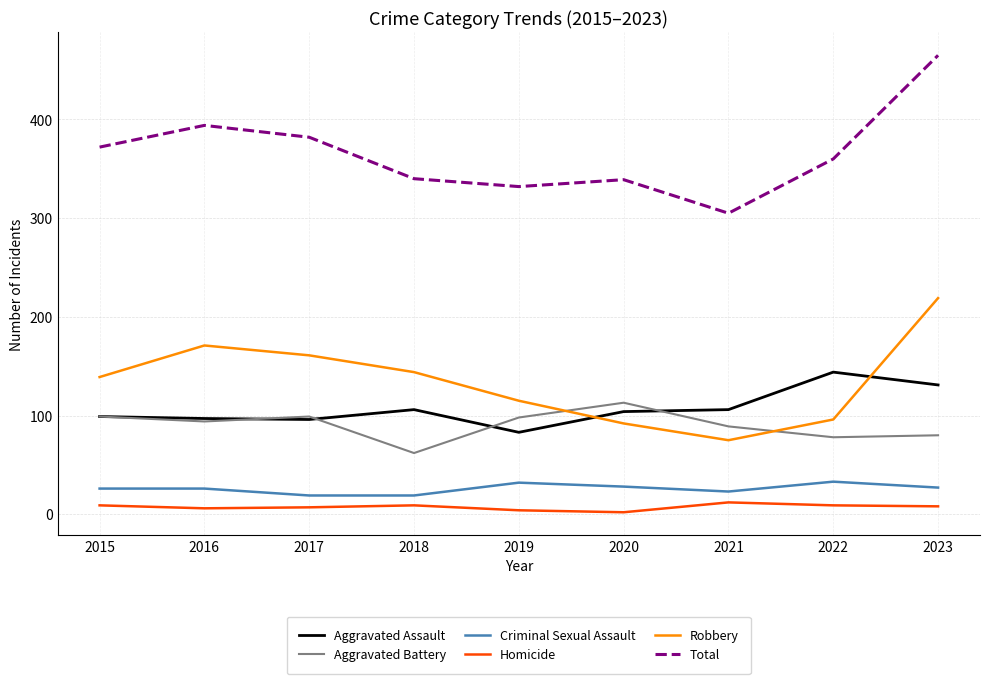

At which category is the sum across all series the highest?

2023